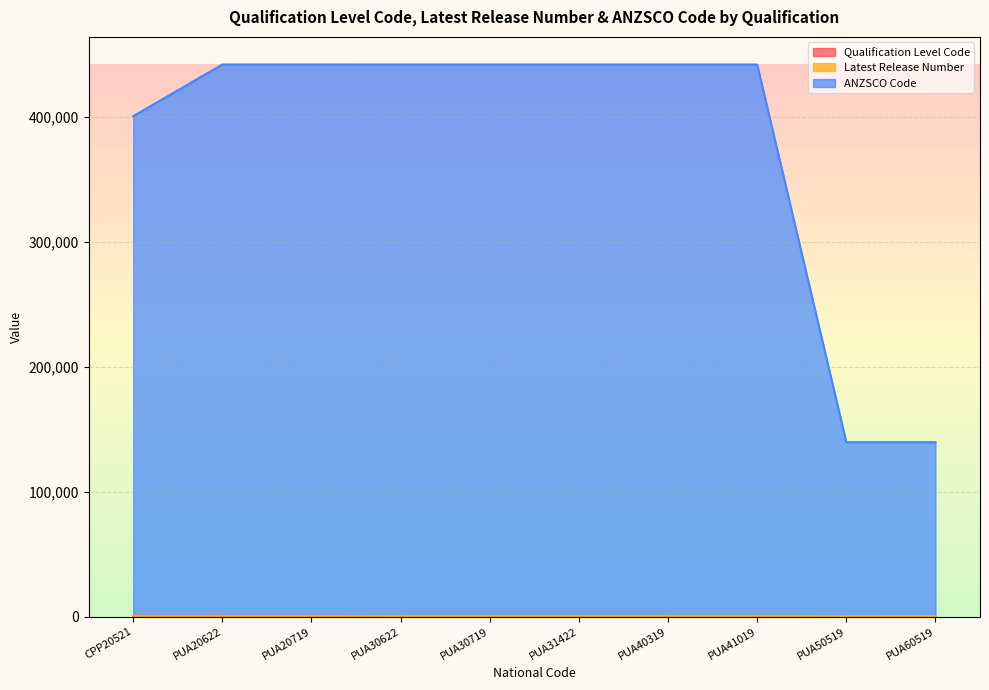

What is the label of the 10th point from the right?

CPP20521